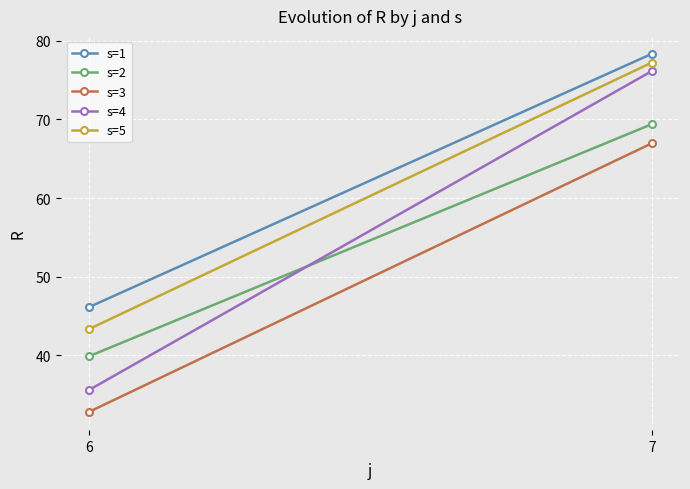

Reading left to right, list all the values displayed in this chart.

s=1: 6=46.1	7=78.3
s=2: 6=39.9	7=69.4
s=3: 6=32.8	7=67.0
s=4: 6=35.6	7=76.1
s=5: 6=43.3	7=77.2